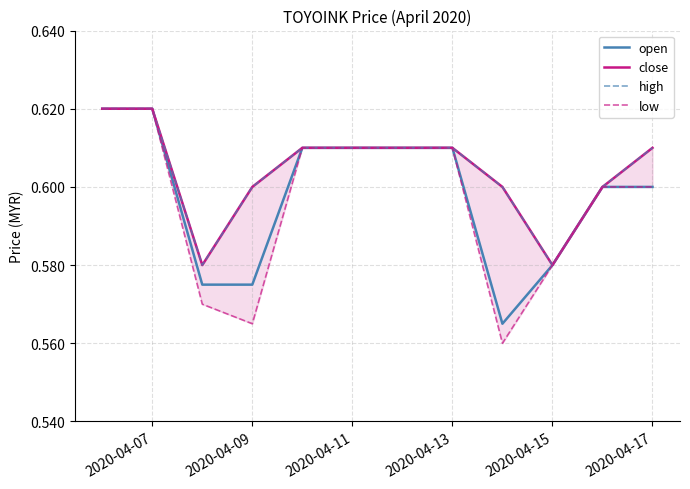

What are all the series names shown in the legend?

open, close, high, low